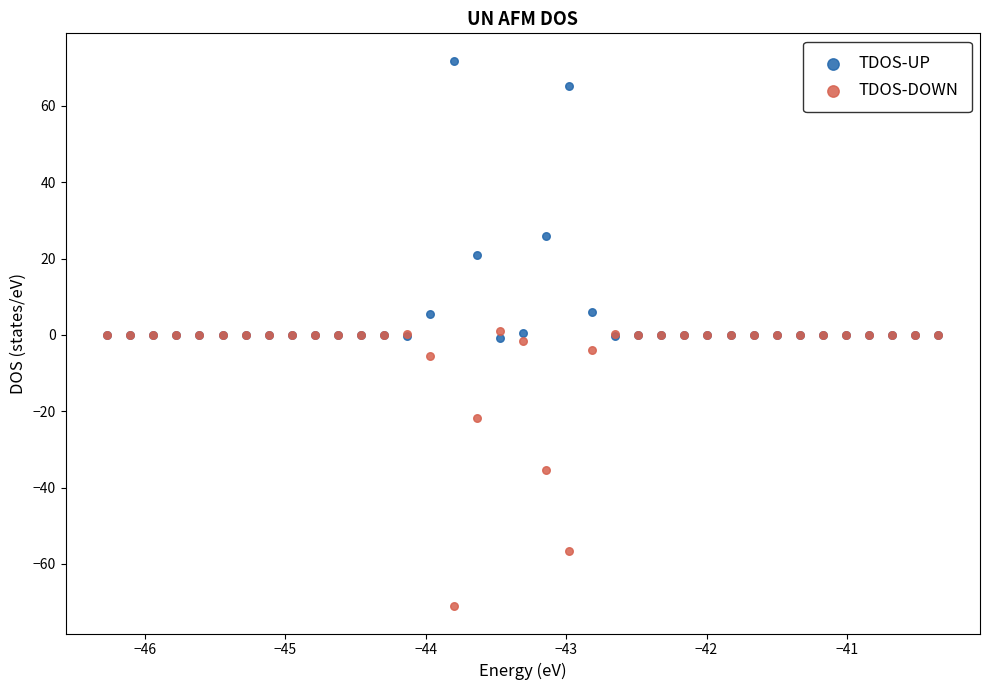

What is the X range (max minus min) for the scatter plot?

5.9